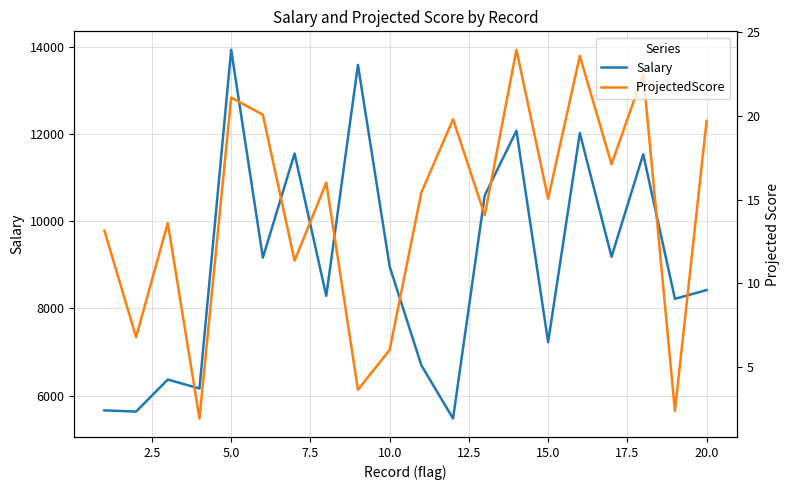

What is the difference between the ProjectedScore values at 14 and 7.5?

13.1